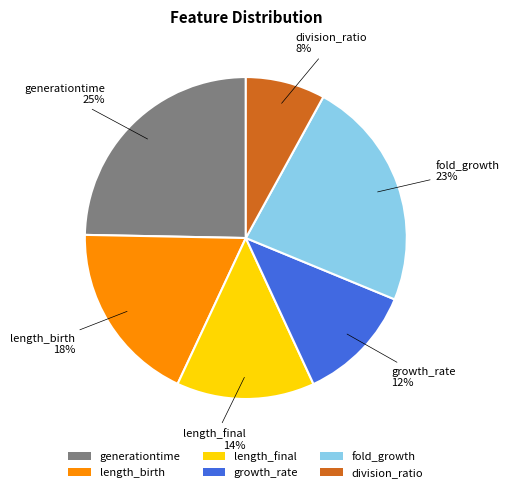

What percentage is the fold_growth slice, to the nearest percent?

23%